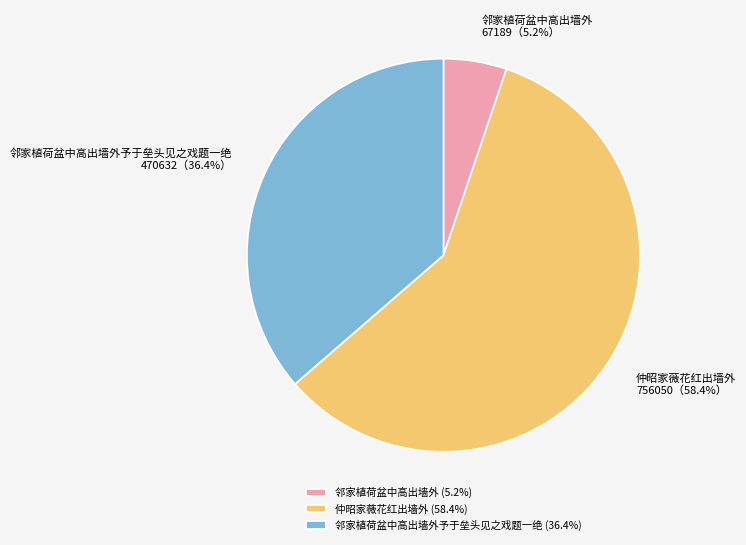

Rank the categories by value from highest to lowest.

仲昭家薇花红出墙外, 邻家植荷盆中高出墙外予于垒头见之戏题一绝, 邻家植荷盆中高出墙外